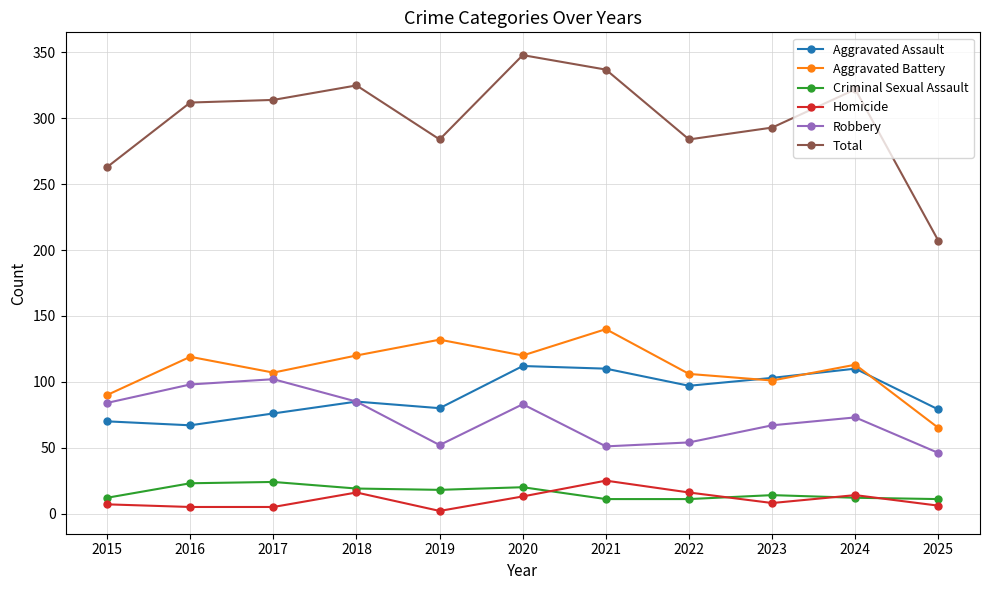

True or false: Robbery has more than 2 points higher than both neighbors.

True